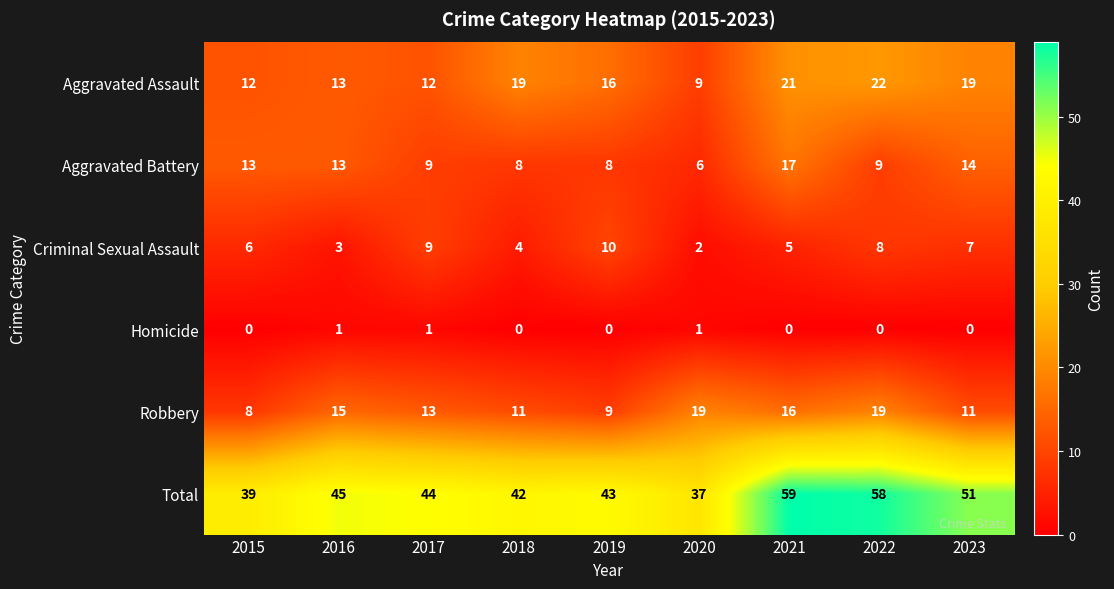

Is the value of Aggravated Assault at 2015 greater than the value of Criminal Sexual Assault at 2020?

Yes